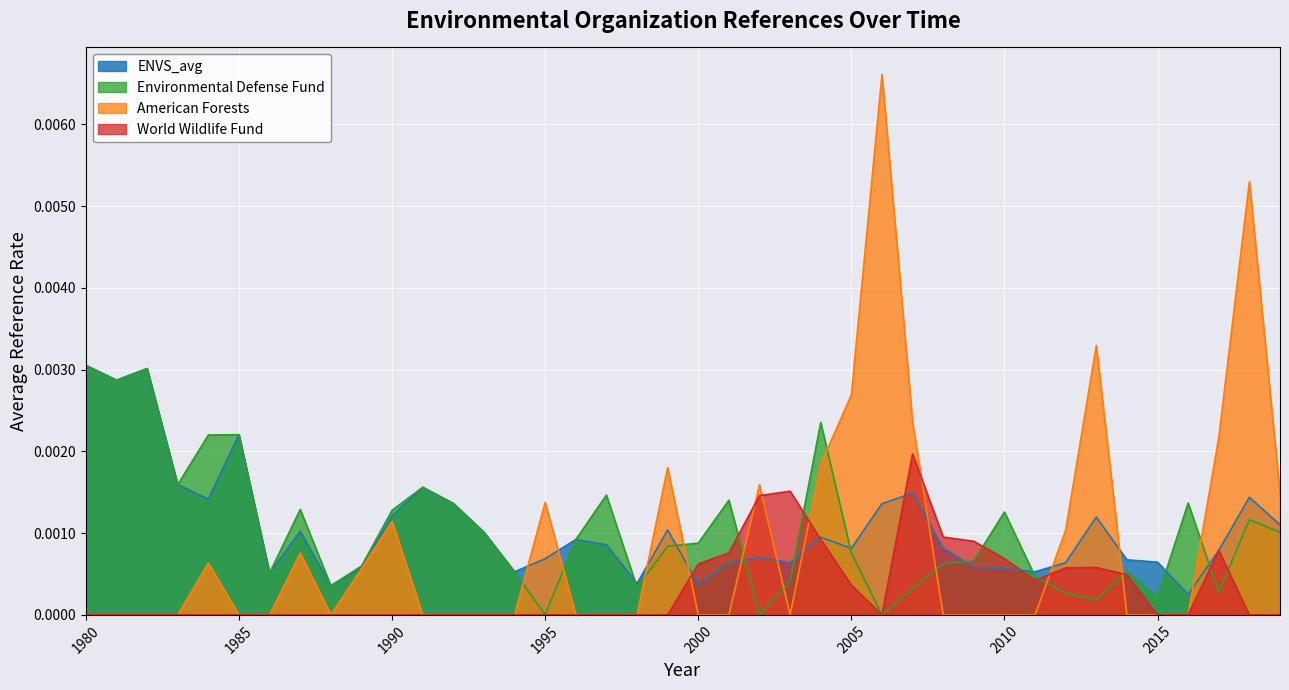

Which series has the largest total across all categories?

ENVS_avg